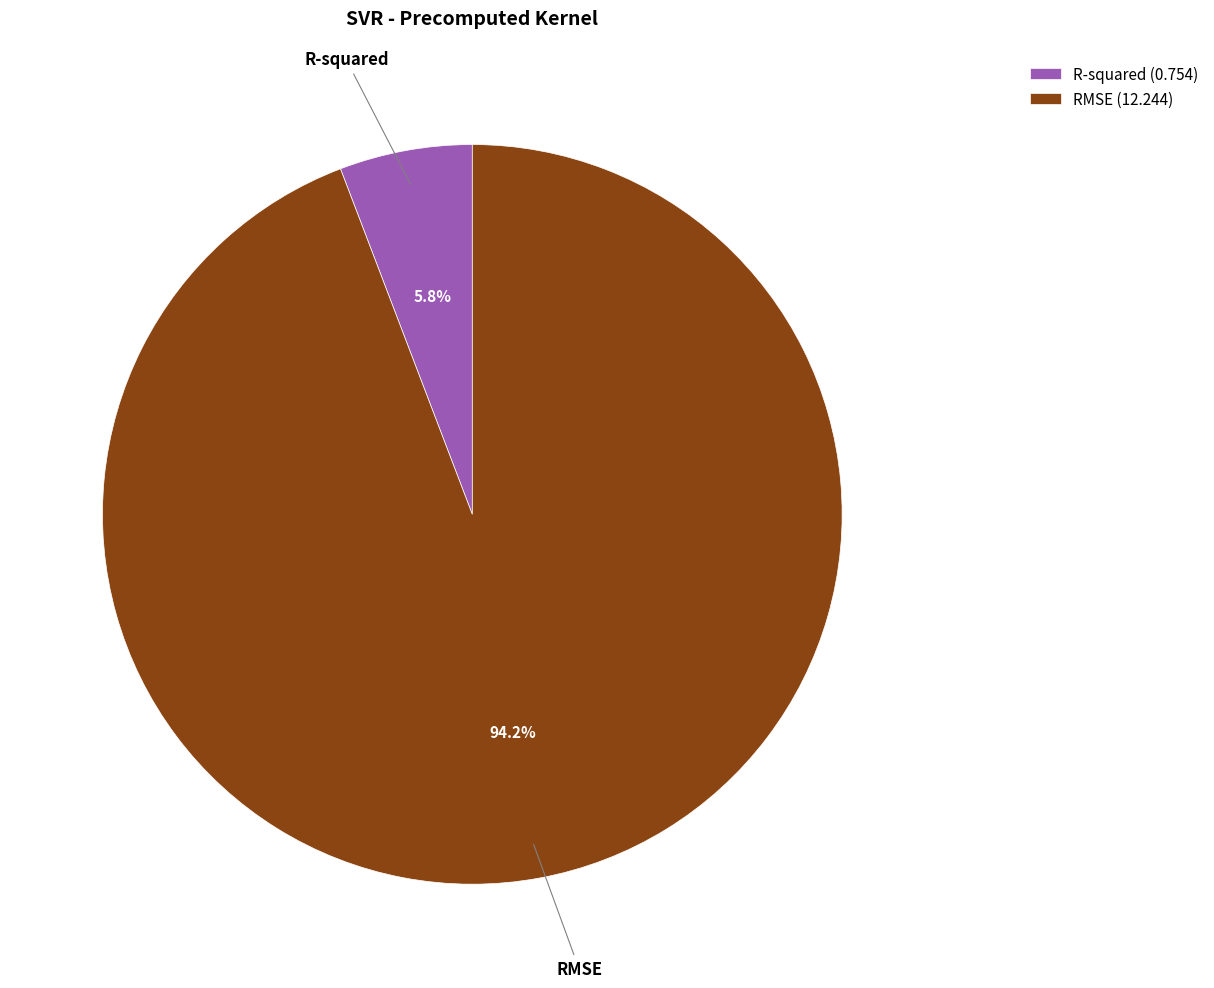

Which category has the smallest portion of the pie?

R-squared